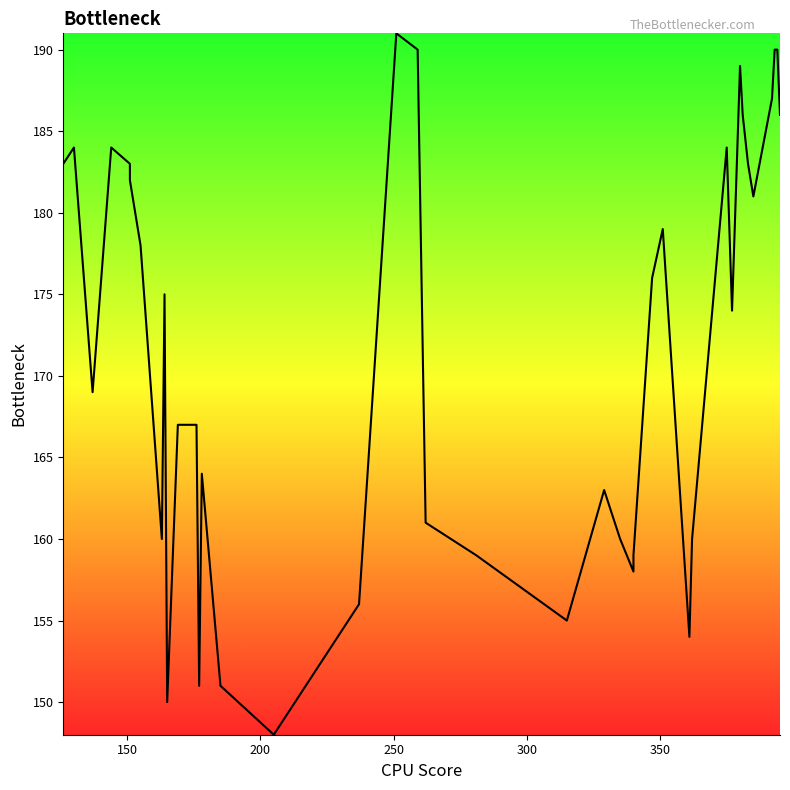

True or false: there are more than 1 points higher than both neighbors.

True